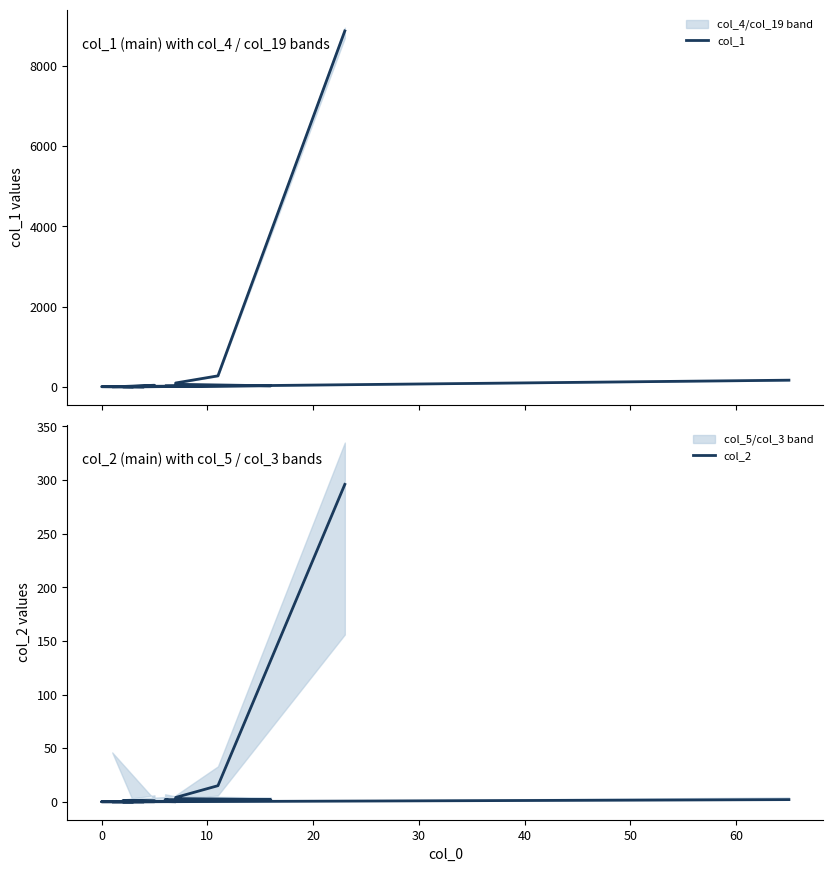

Which series has the largest total across all categories?

col_1